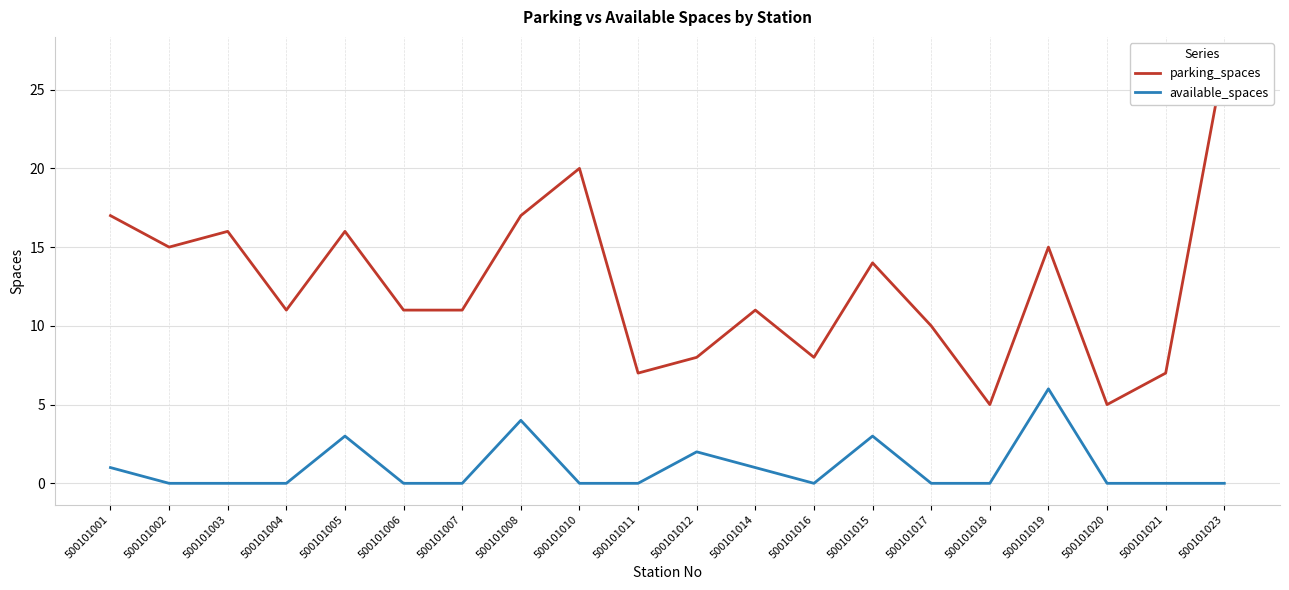

Which series has the largest total across all categories?

parking_spaces